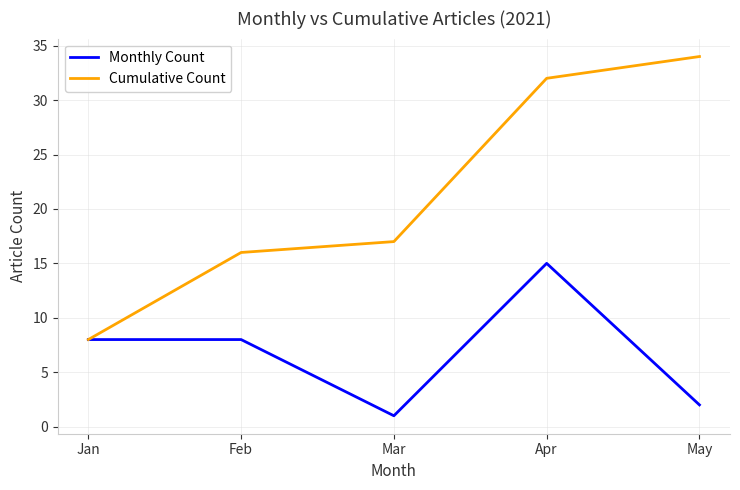

What are all the series names shown in the legend?

Monthly Count, Cumulative Count